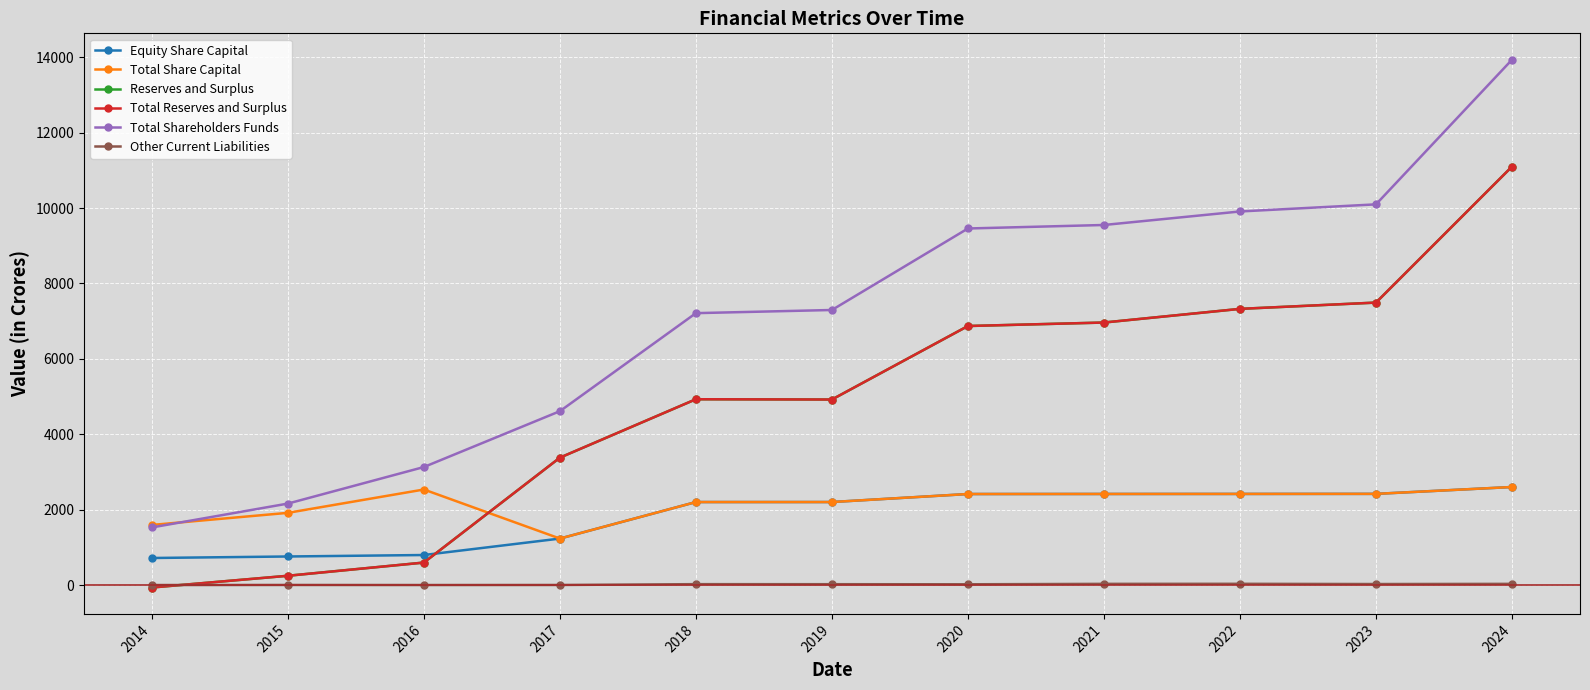

Is this an area chart (filled region under the line)?

No